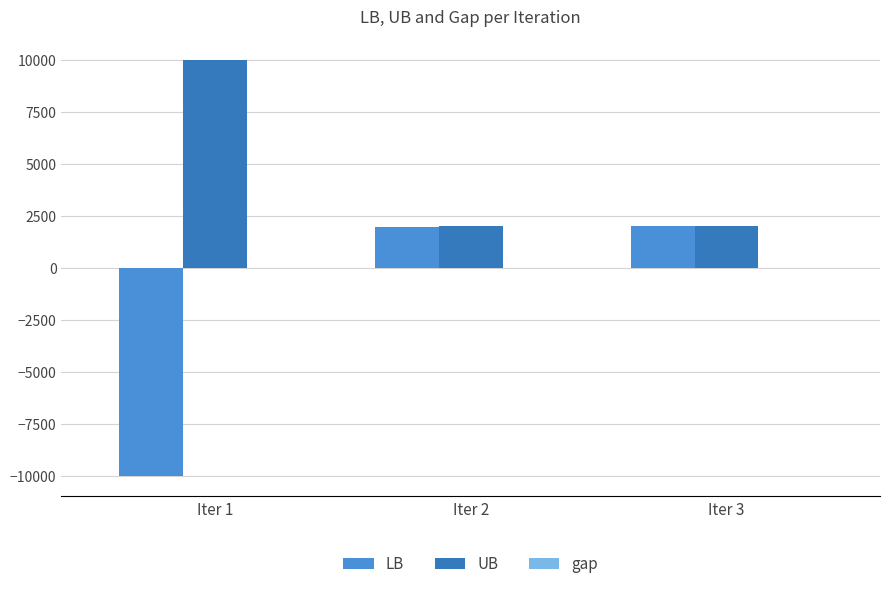

What is the sum of all UB values?

14008.2